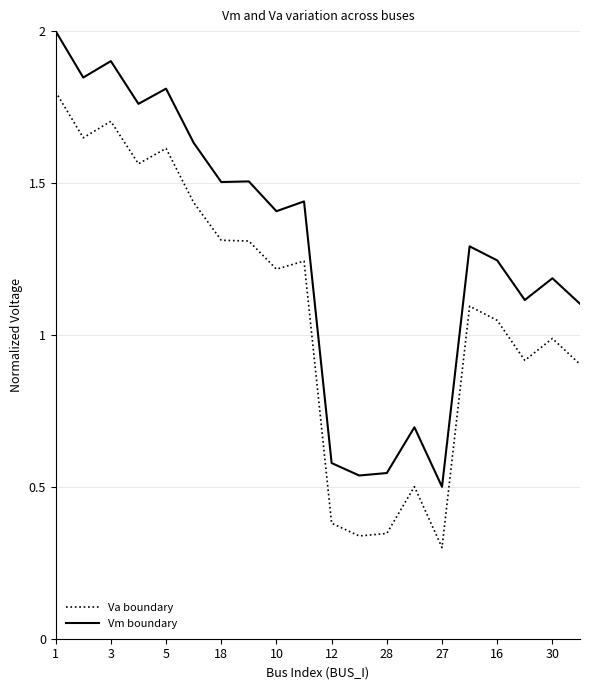

What is the maximum value shown in the chart?

2.0